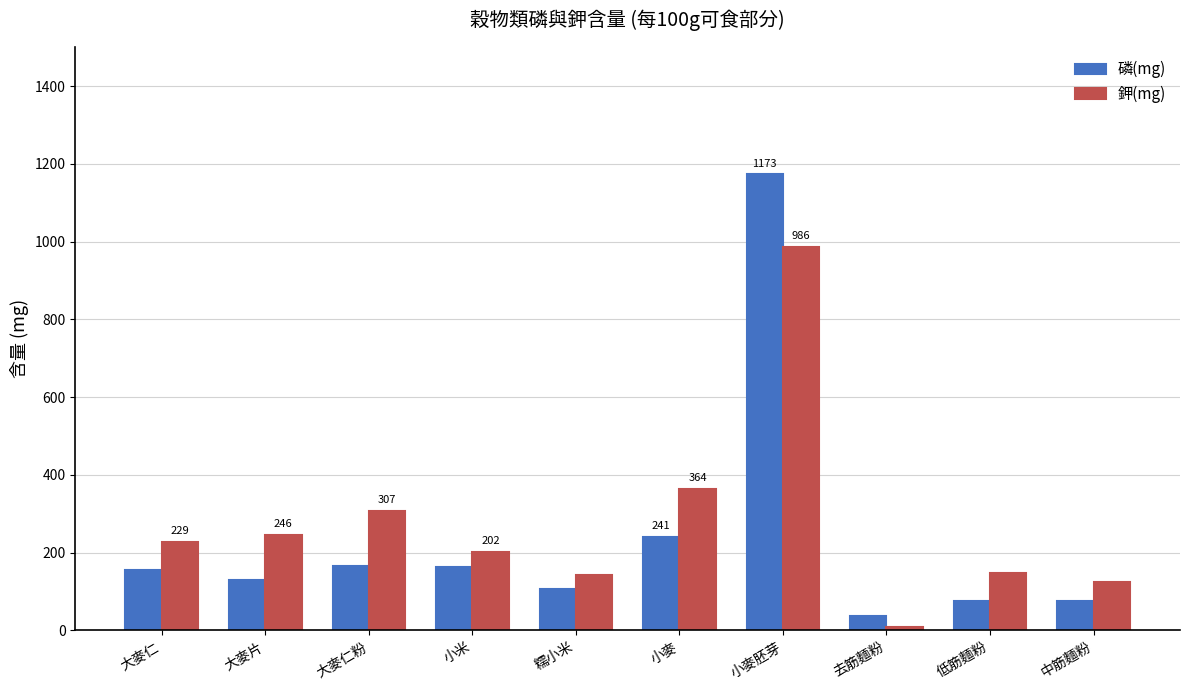

What is the difference between the highest and lowest values at 大麥仁粉?

141.6